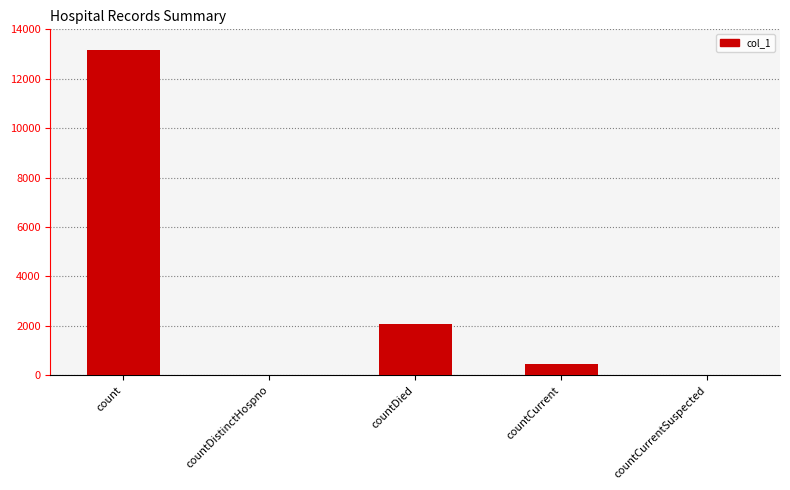

Is it true that the value at countCurrentSuspected is 0?

True